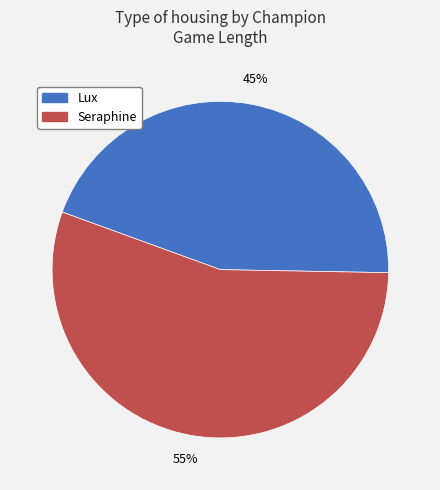

To the nearest percent, what percentage of the pie is Lux?

45%